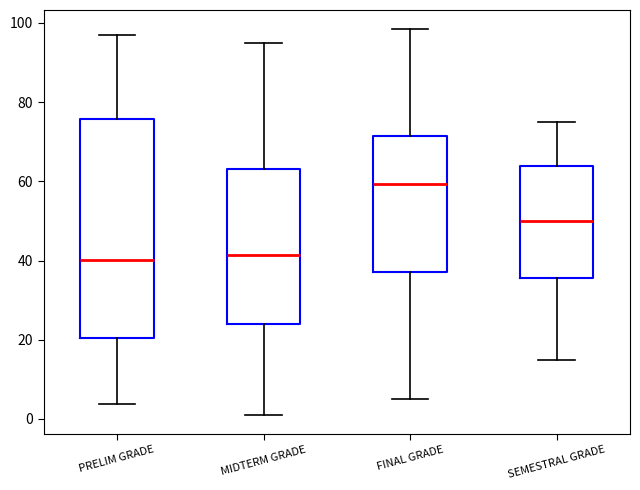

Which box has the highest median line?

FINAL GRADE